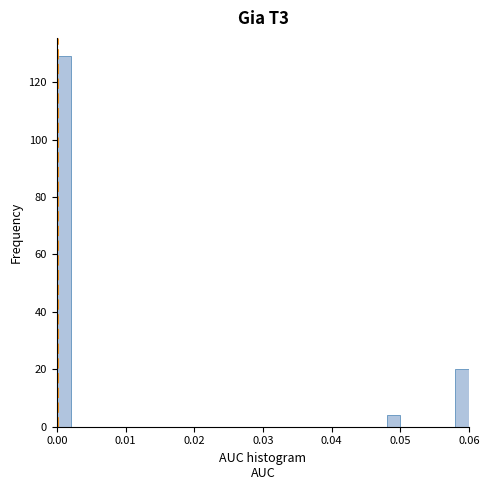

Around what value on the x-axis is the tallest bar? Give the approximate position of its centre, as read against the axis.

0.001